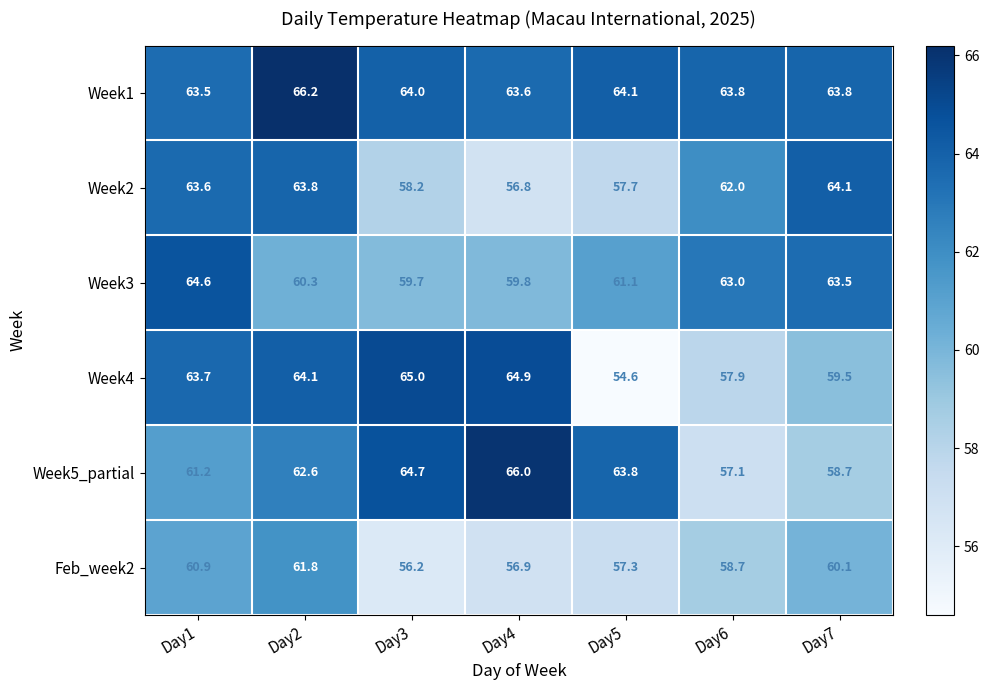

The Week1 series shows 63.6 at Day4. True or false?

True